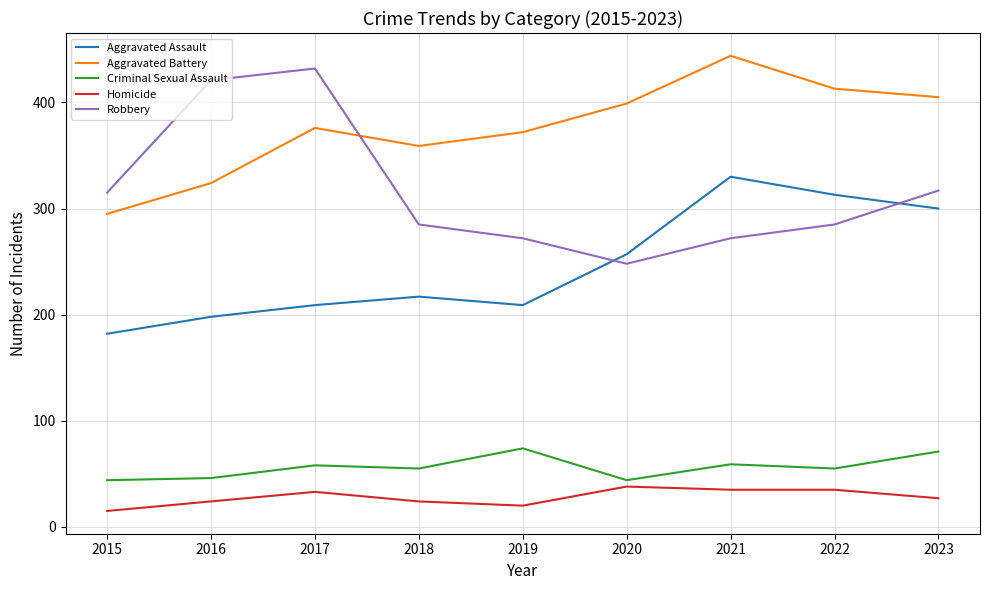

At 2021, list the series in order from largest to smallest.

Aggravated Battery, Aggravated Assault, Robbery, Criminal Sexual Assault, Homicide